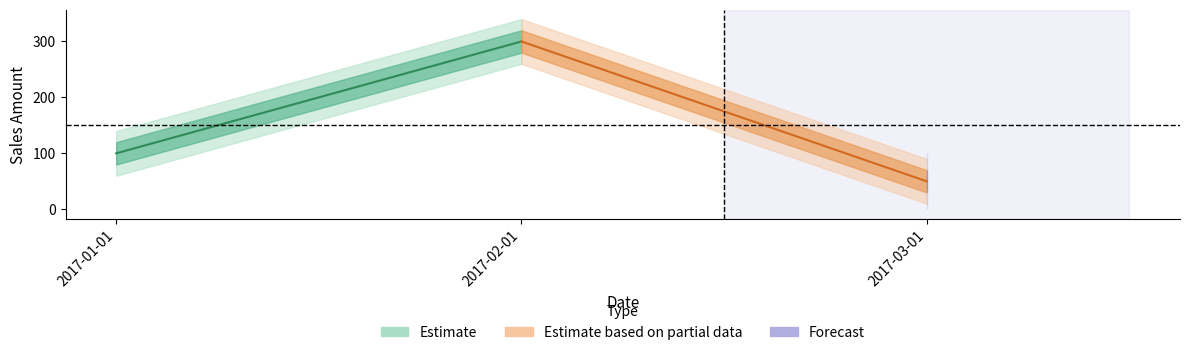

What is the label of the 1st point from the right?

2017-03-01